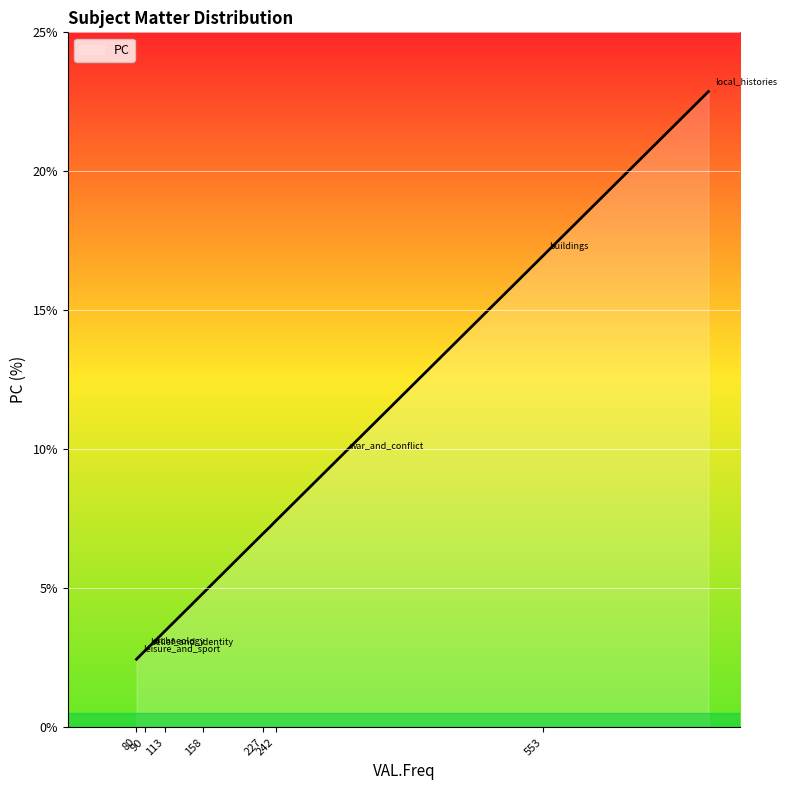

What is the smallest value displayed?

2.5